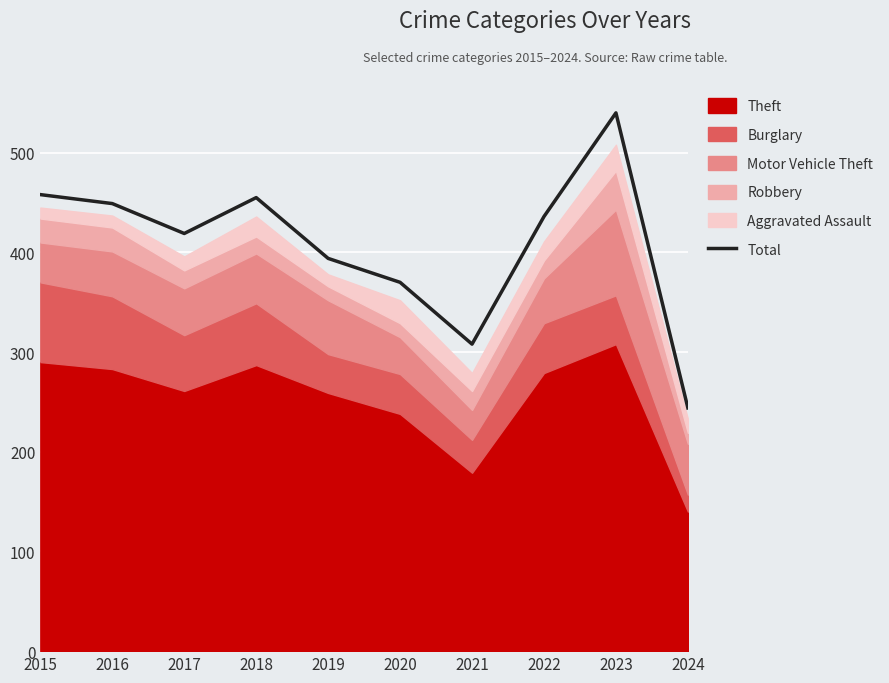

What is the sum of the values at 2018 and 2023?

995